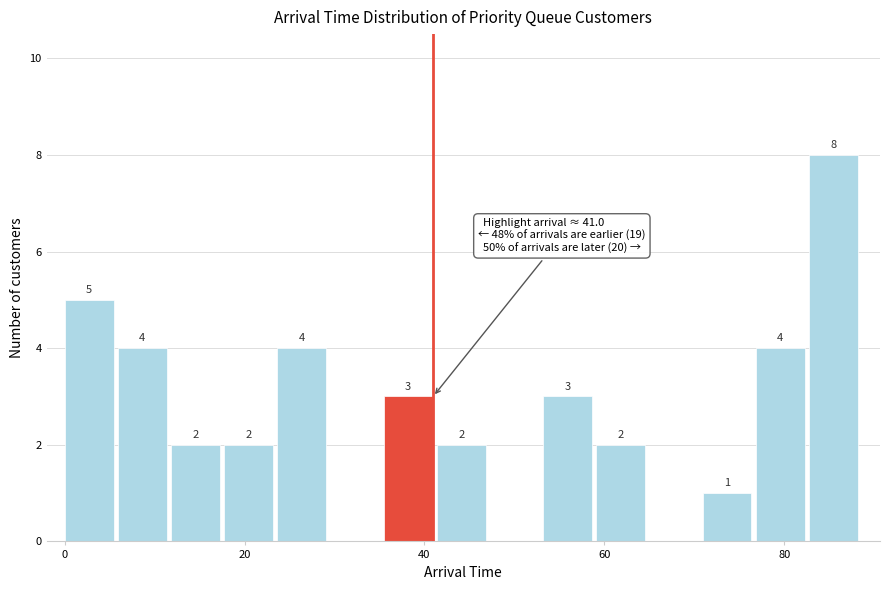

Read against the x-axis, roughly where is the centre of the tallest bar?

86